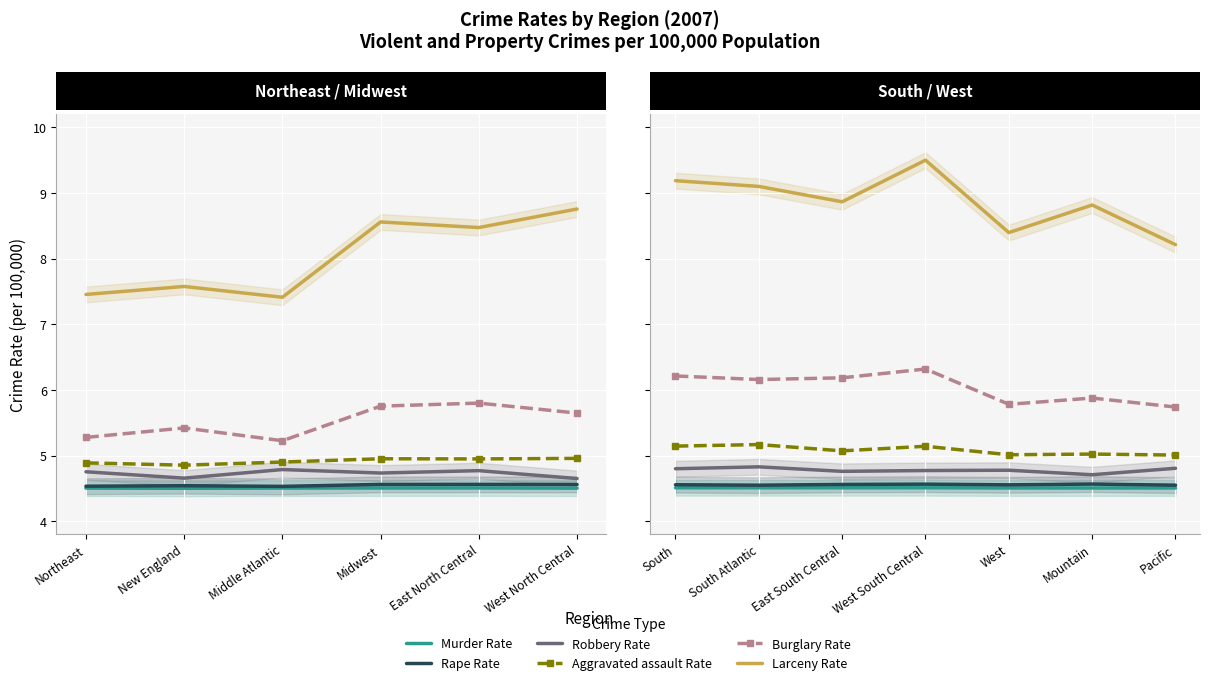

How many lines are shown in the chart?

6